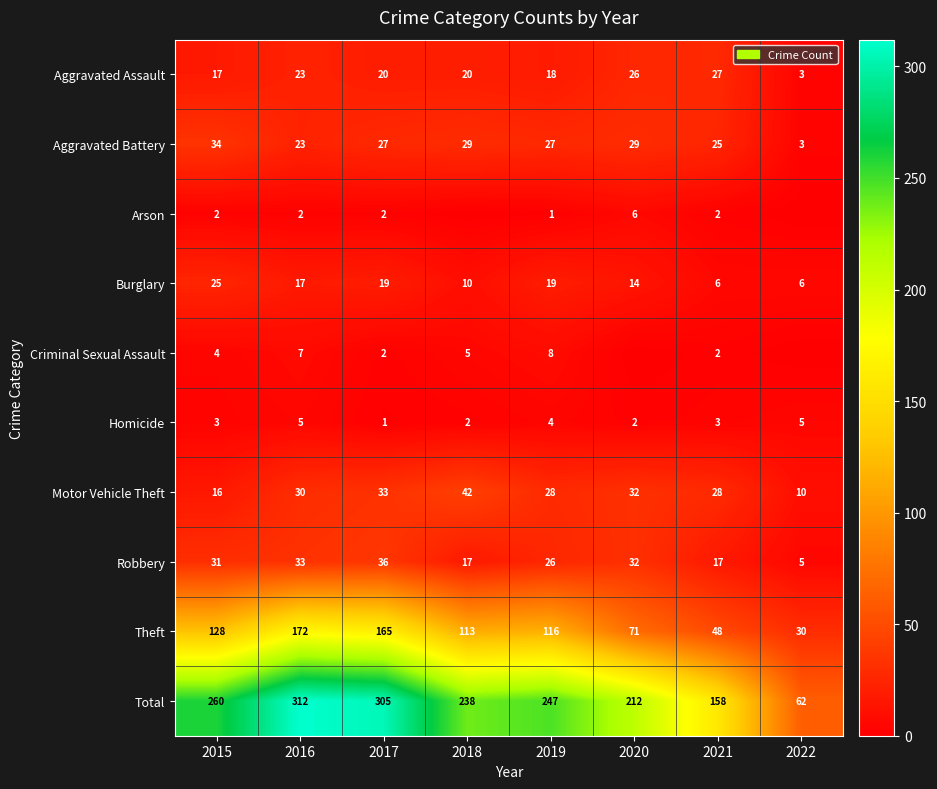

What is the sum of all Robbery values?

197